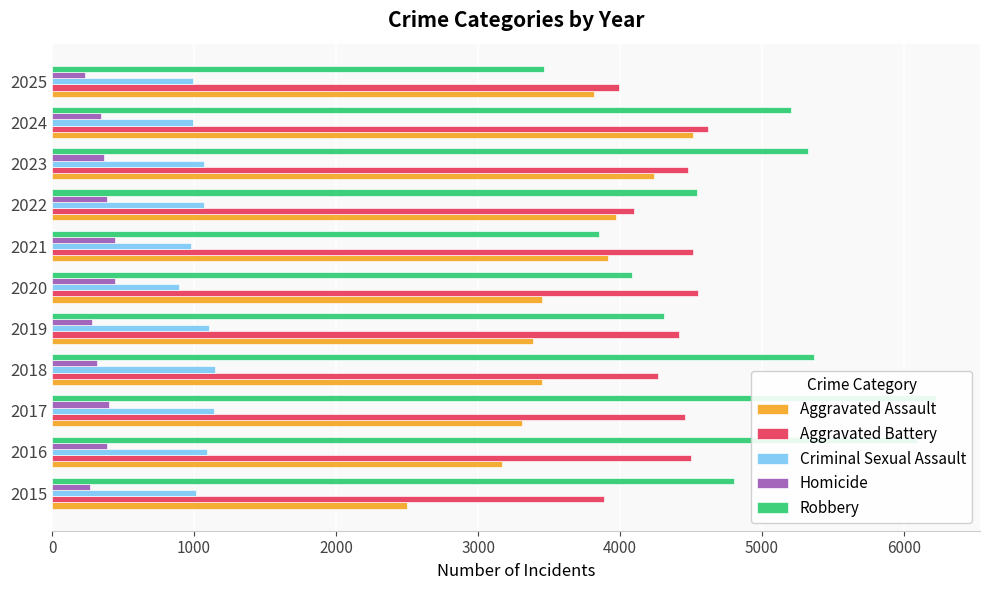

What is the smallest value displayed?

234